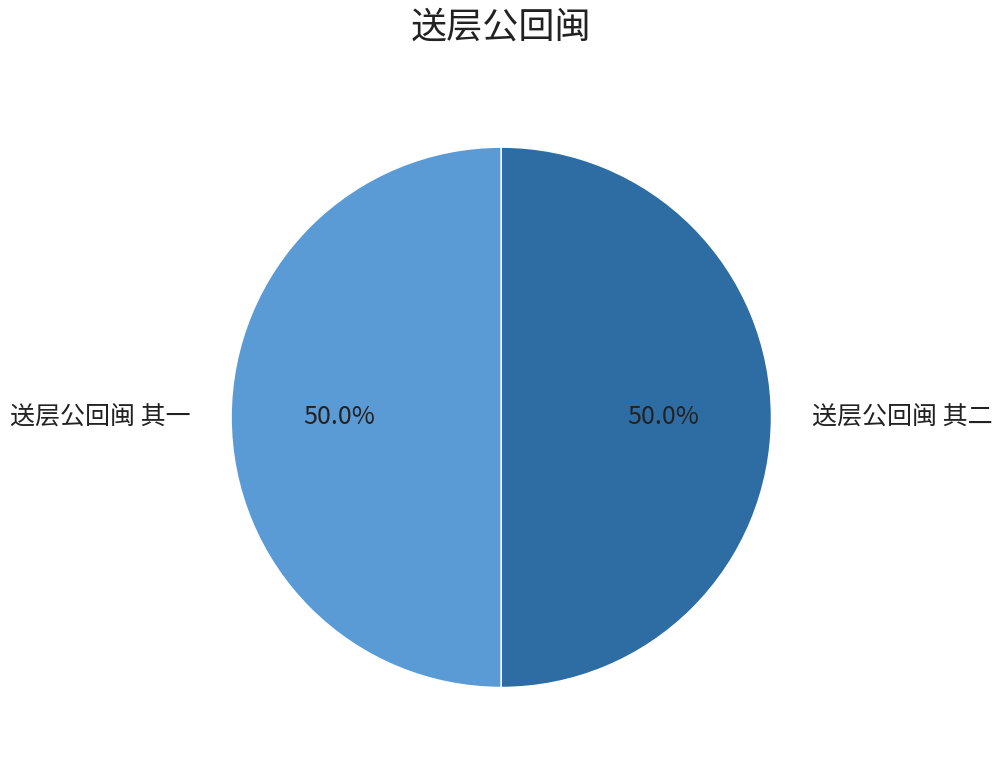

What portion of the pie excludes 送层公回闽 其一?

50.0%